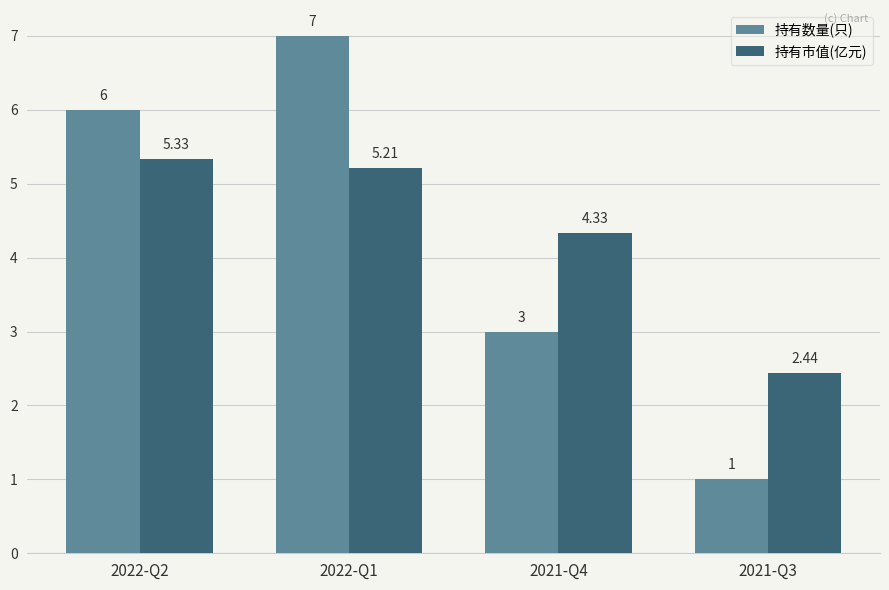

What is the spread (max minus min) of values at 2021-Q4?

1.3